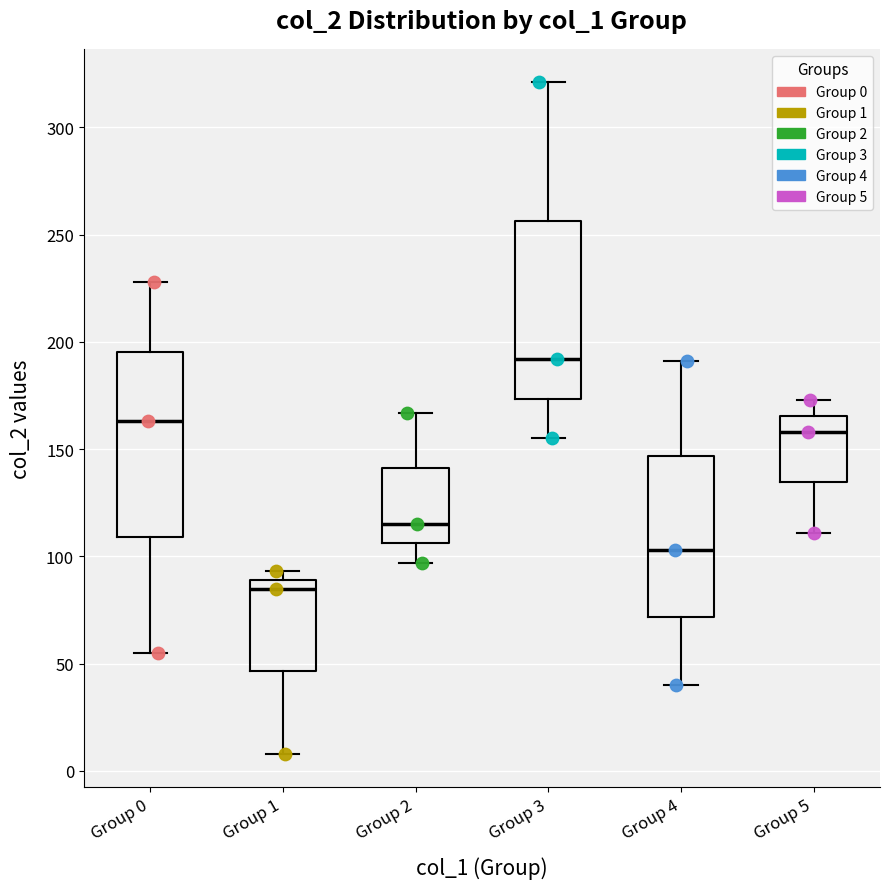

Reading left to right, transcribe this box plot: for each box, give where its median line is, the range the box spans, and where its two whiskers end, as read against the y-axis. The values are not printed on the chart, so give them approximately, as read against the axis.

Group 0: median 165, box 110 to 195, whiskers 55 to 230
Group 1: median 85, box 45 to 90, whiskers 10 to 95
Group 2: median 115, box 105 to 140, whiskers 95 to 165
Group 3: median 190, box 175 to 255, whiskers 155 to 320
Group 4: median 105, box 70 to 145, whiskers 40 to 190
Group 5: median 160, box 135 to 165, whiskers 110 to 175